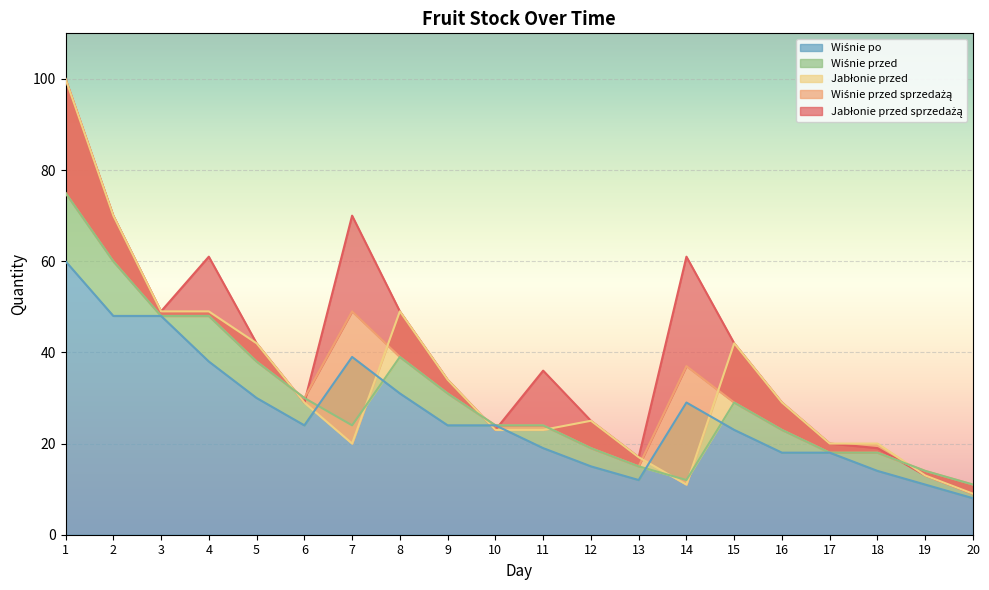

True or false: Jabłonie przed and Wiśnie po intersect in this chart.

True